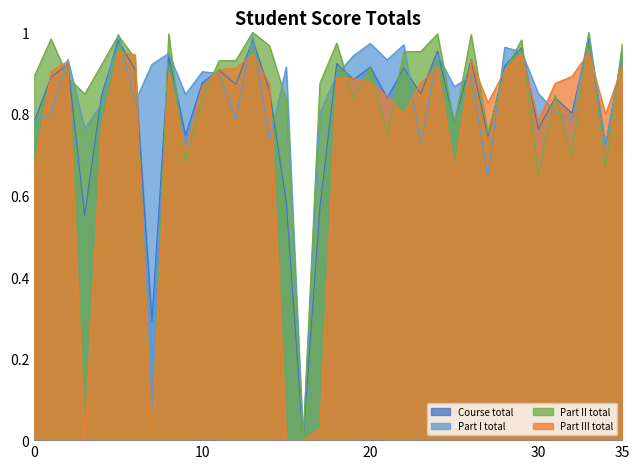

The value of Part III total at 0 is 0.3. True or false?

False